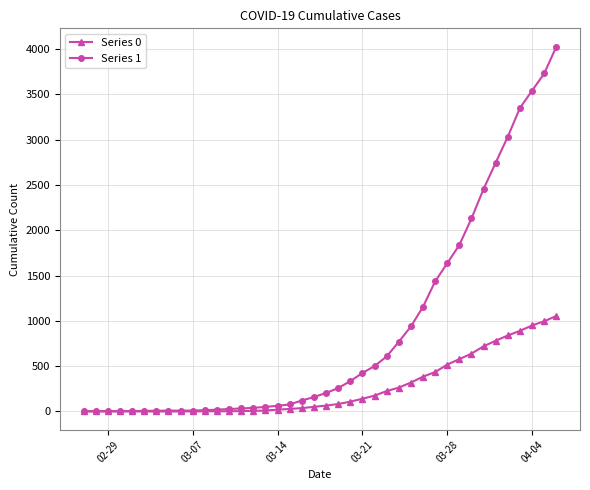

Which series has the widest spread of values?

Series 1